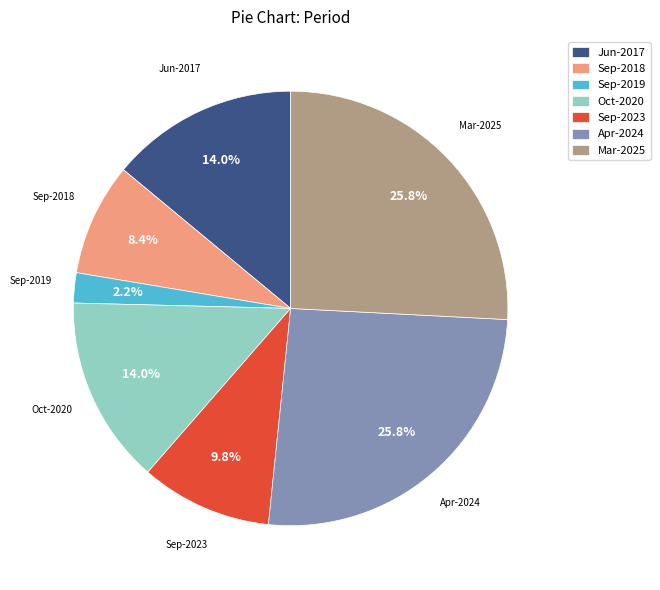

What is the total percentage of Apr-2024 and Jun-2017?

39.8%